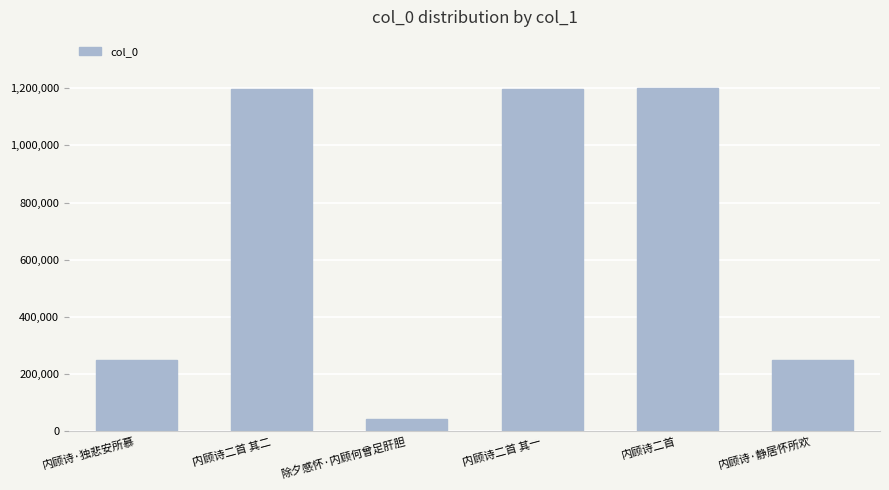

What is the approximate value at 内顾诗·独悲安所慕, to the nearest 10?

249040